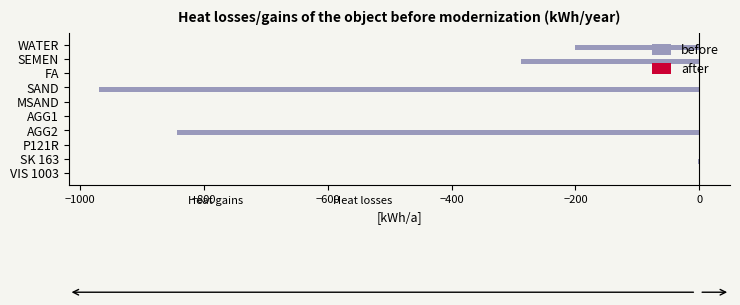

How many categories are shown in the chart?

10